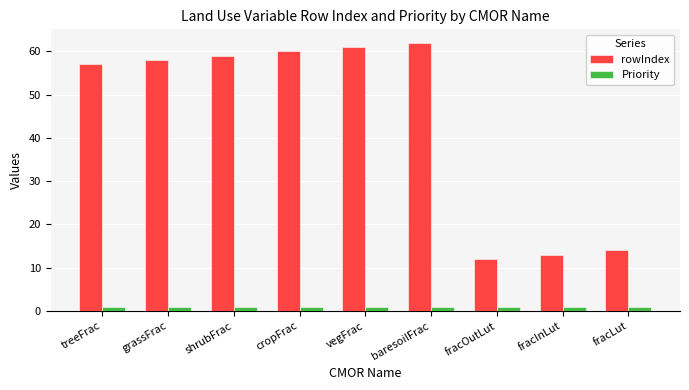

What is the sum of the rowIndex values at cropFrac and fracInLut?

73